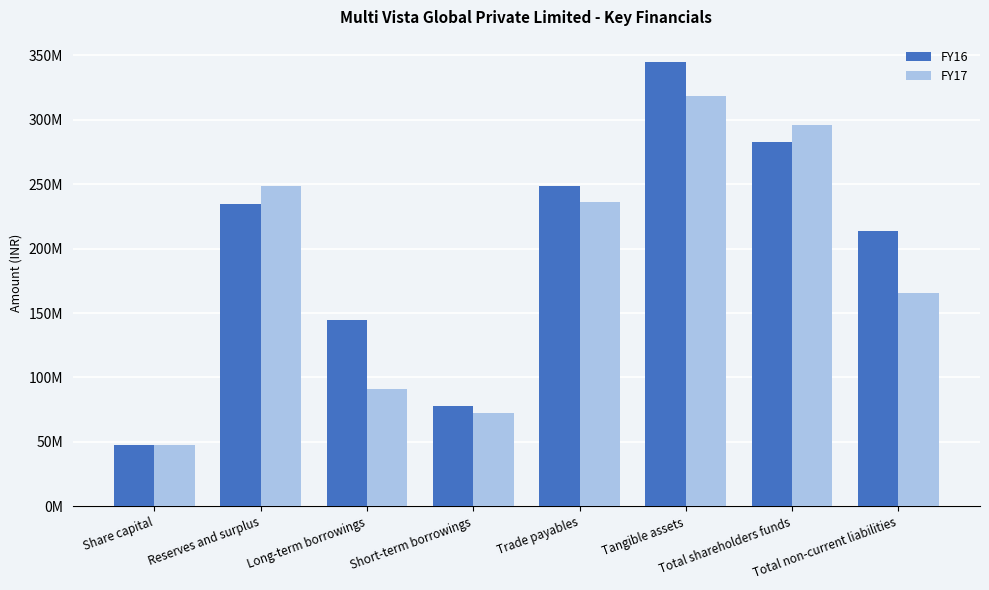

Is the value of FY17 at Total shareholders funds greater than the value of FY16 at Total non-current liabilities?

Yes